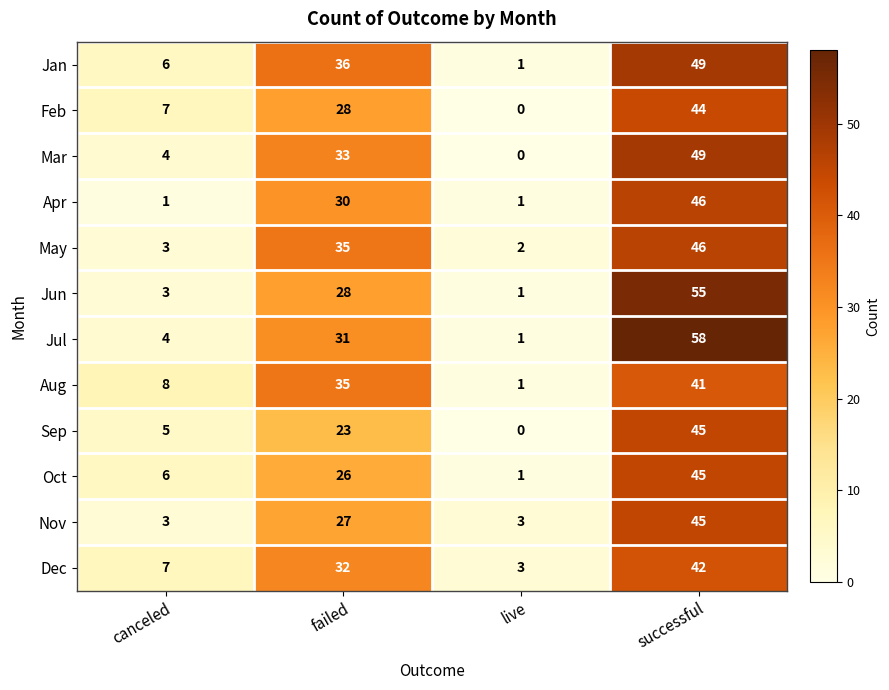

What is the sum of all Dec values?

84